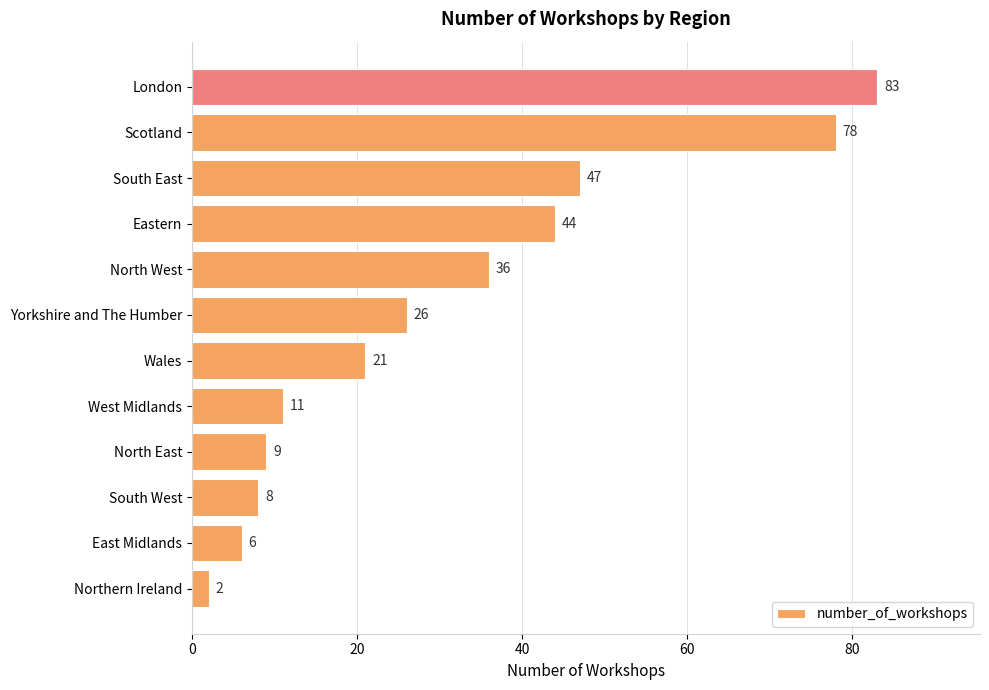

Reading bottom to top, extract all data points from this chart.

Northern Ireland=2	East Midlands=6	South West=8	North East=9	West Midlands=11	Wales=21	Yorkshire and The Humber=26	North West=36	Eastern=44	South East=47	Scotland=78	London=83